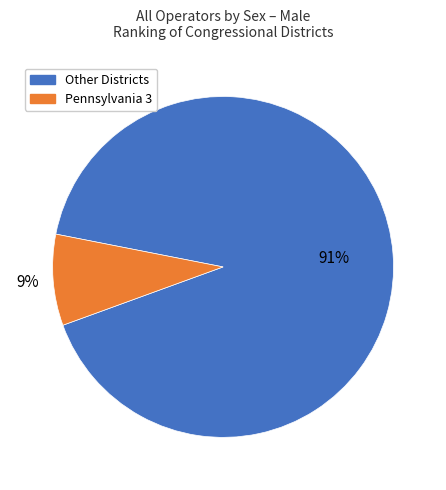

How many slices are in this pie chart?

2